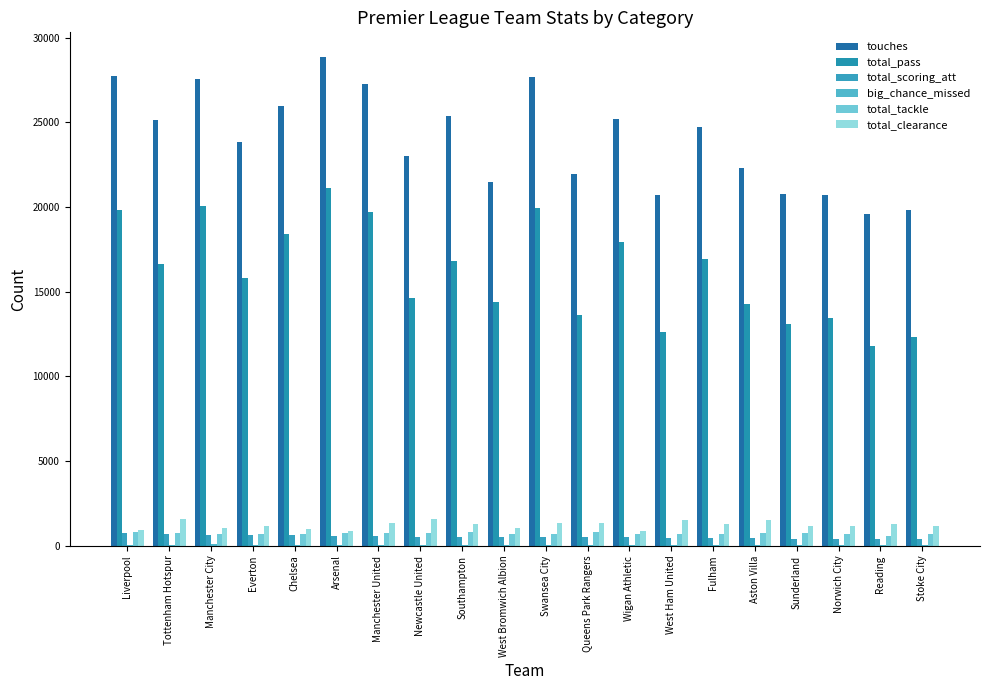

Reading right to left, transcribe all the data shown in this chart.

touches: 19836	19613	20686	20782	22319	24744	20677	25173	21941	27641	21491	25365	23008	27264	28862	25971	23854	27525	25155	27737
total_pass: 12297	11806	13430	13109	14252	16940	12593	17927	13632	19943	14367	16810	14600	19696	21110	18432	15829	20061	16647	19812
total_scoring_att: 390	394	413	417	438	460	492	500	500	504	506	516	533	561	597	626	633	660	681	739
big_chance_missed: 35	25	40	30	33	34	38	36	32	42	39	41	44	65	50	45	67	86	41	61
total_tackle: 728	602	676	784	741	680	728	716	818	686	698	819	732	731	748	710	720	683	745	795
total_clearance: 1161	1300	1146	1155	1520	1274	1520	901	1363	1353	1079	1275	1584	1319	873	981	1172	1068	1595	914